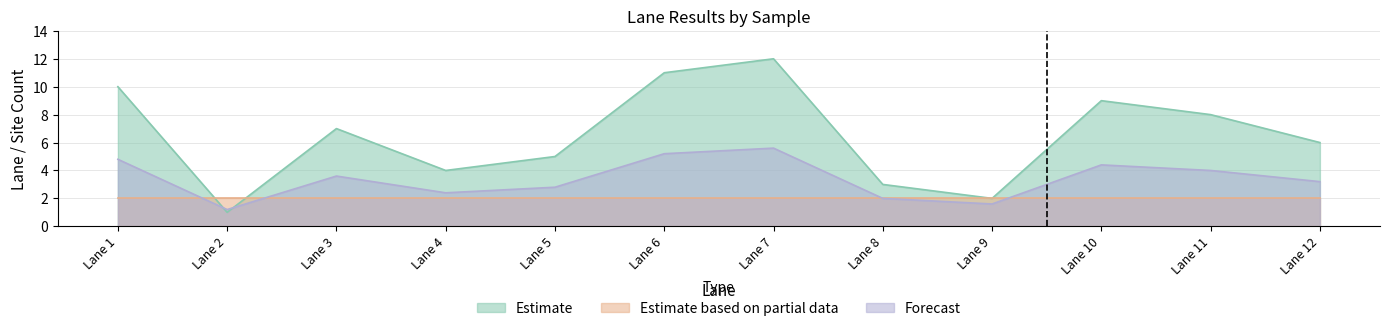

What is the difference between the highest and lowest values at Lane 7?

10.0